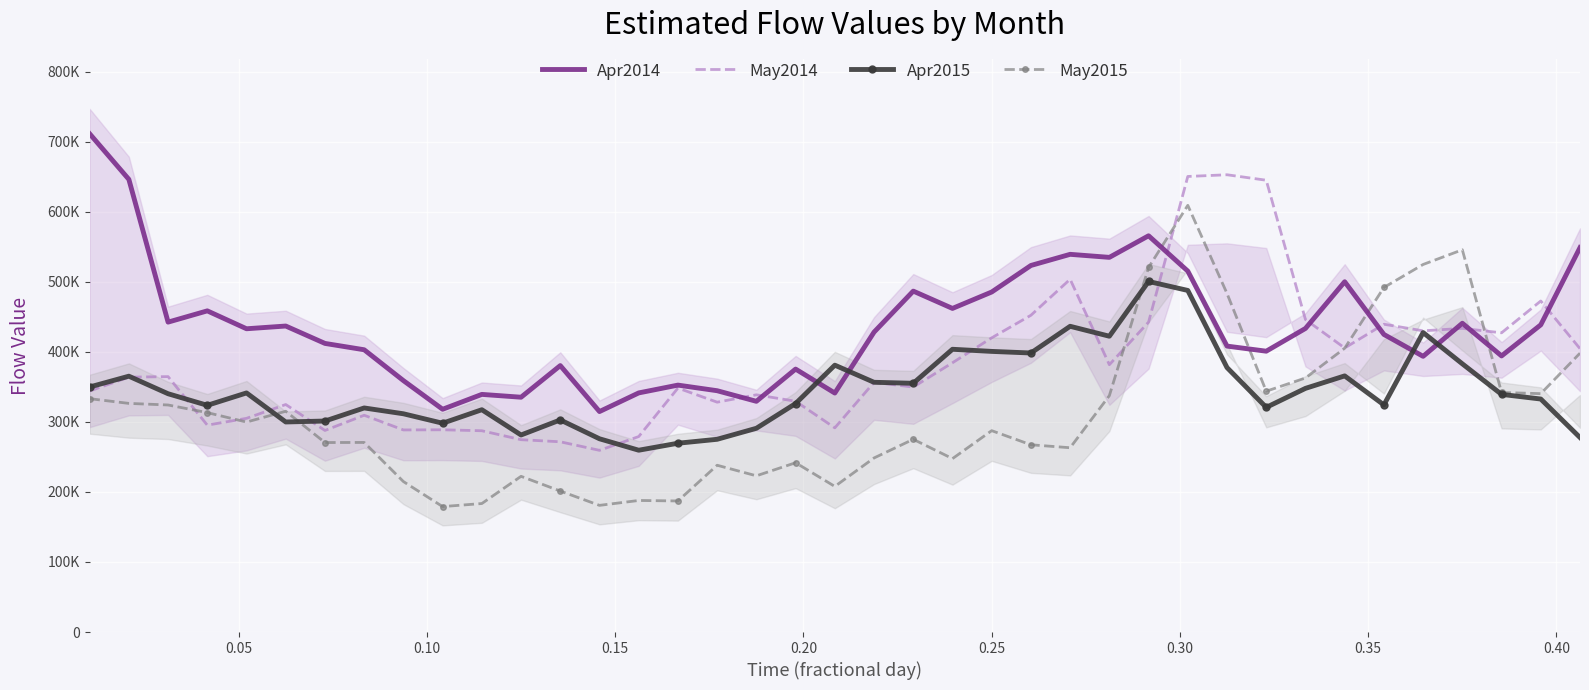

What is the value of the May2015 point at the 31st from the left?

343767.1